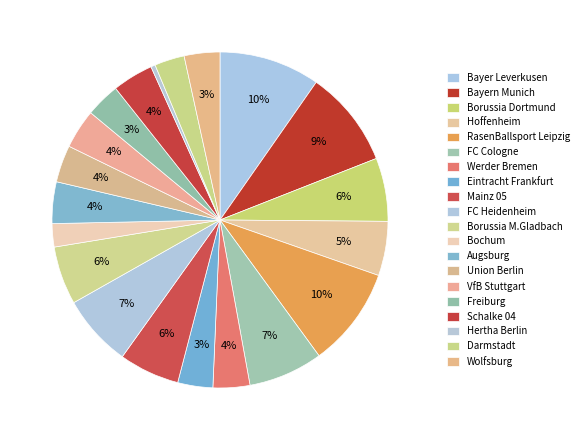

To the nearest percent, what is the average slice percentage?

5%